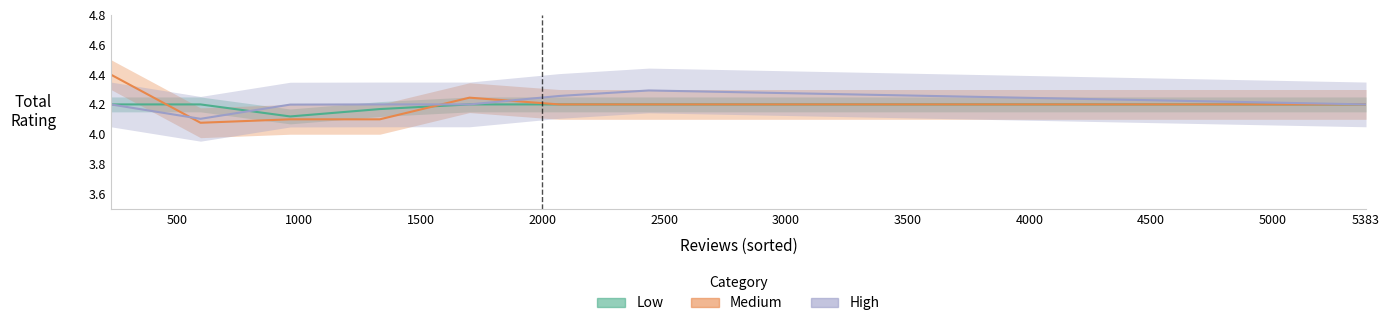

Which series has the largest range (max minus min)?

Medium